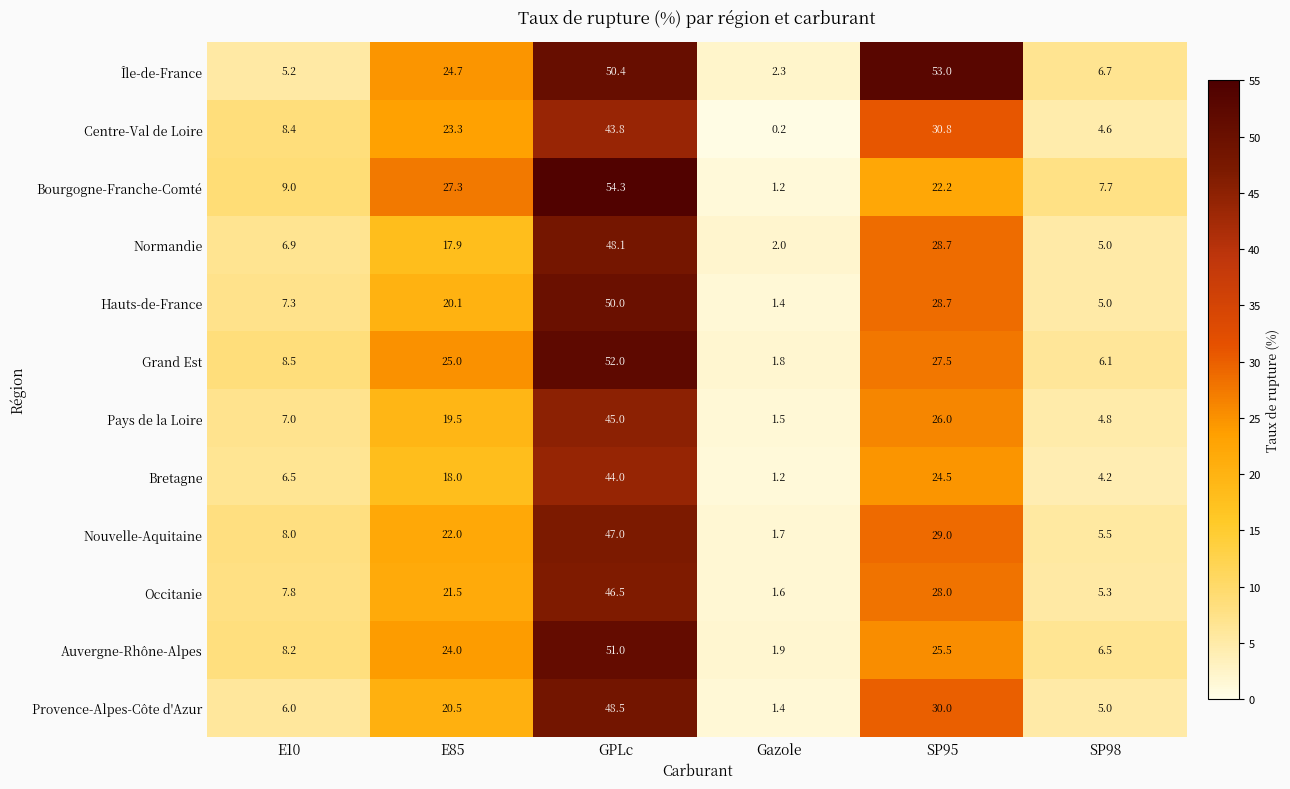

How many distinct data groups are displayed?

12